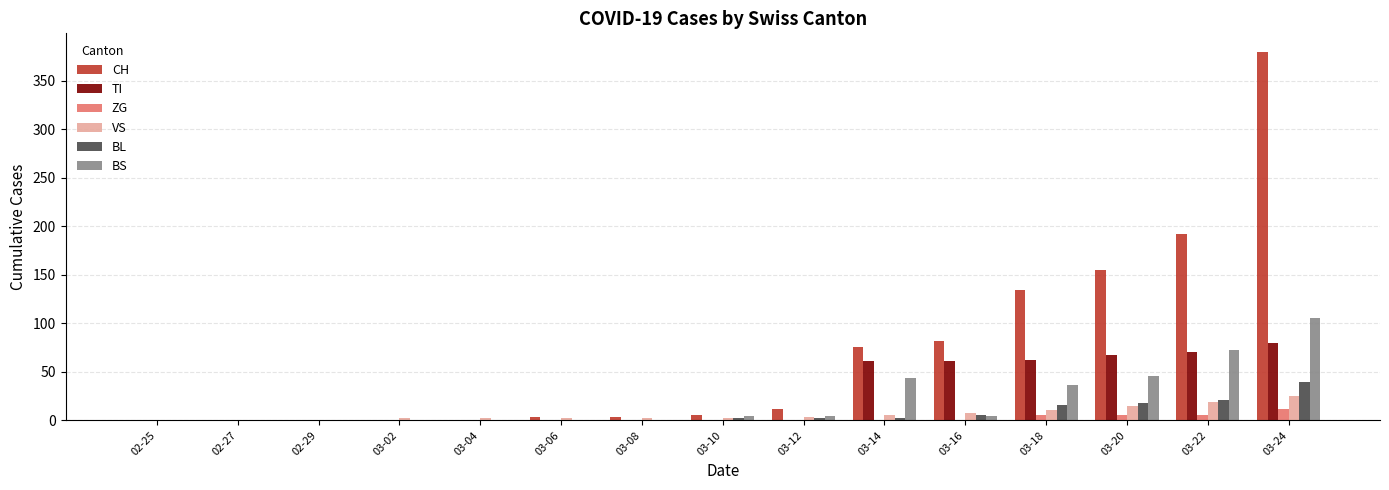

The CH series shows 154 at 03-24. True or false?

False